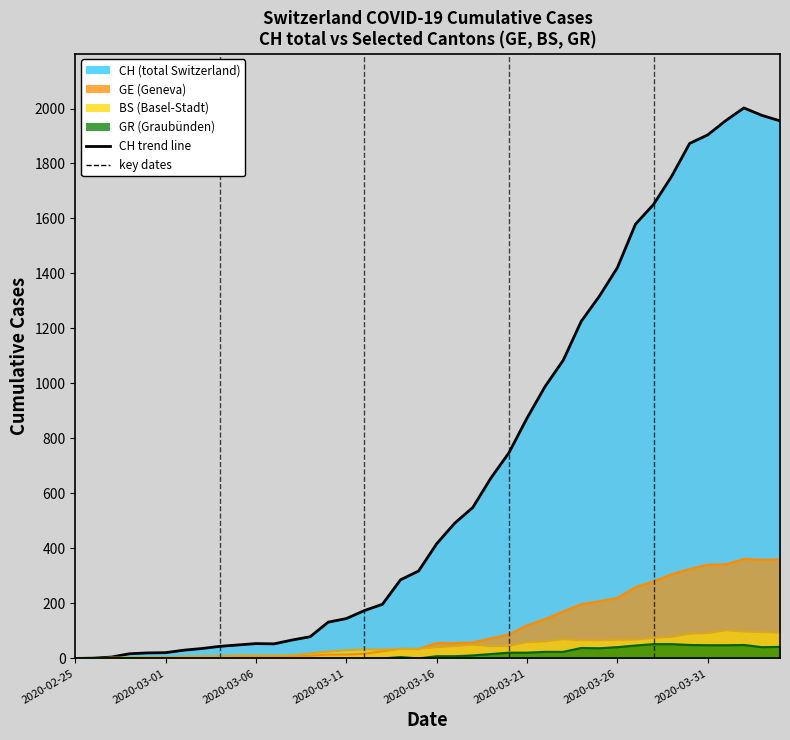

At which category is the sum across all series the highest?

37